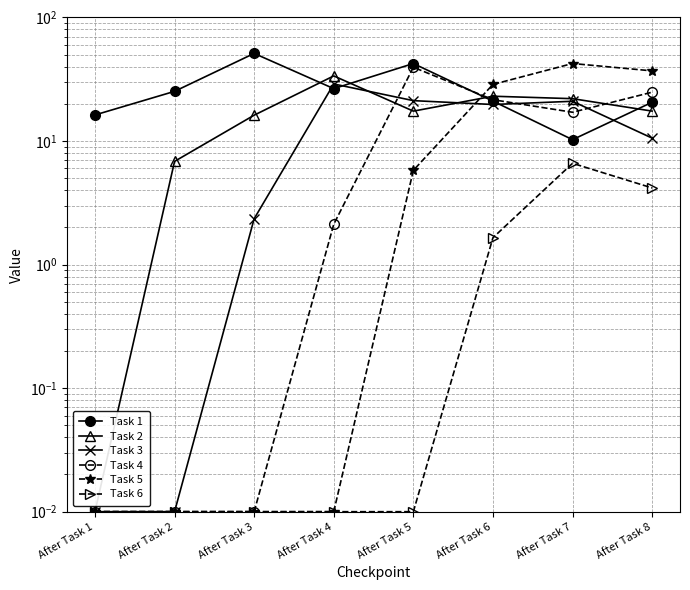

Reading right to left, what are all the values shown in this chart?

Task 1: 20.6	10.2	21.0	42.4	26.5	51.2	25.2	16.2
Task 2: 17.5	22.0	23.0	17.4	33.6	16.2	6.8	0.0
Task 3: 10.6	21.0	19.8	21.2	28.9	2.4	0.0	0.0
Task 4: 24.8	17.1	21.6	39.5	2.1	0.0	0.0	0.0
Task 5: 37.0	42.4	28.7	5.8	0.0	0.0	0.0	0.0
Task 6: 4.2	6.6	1.6	0.0	0.0	0.0	0.0	0.0